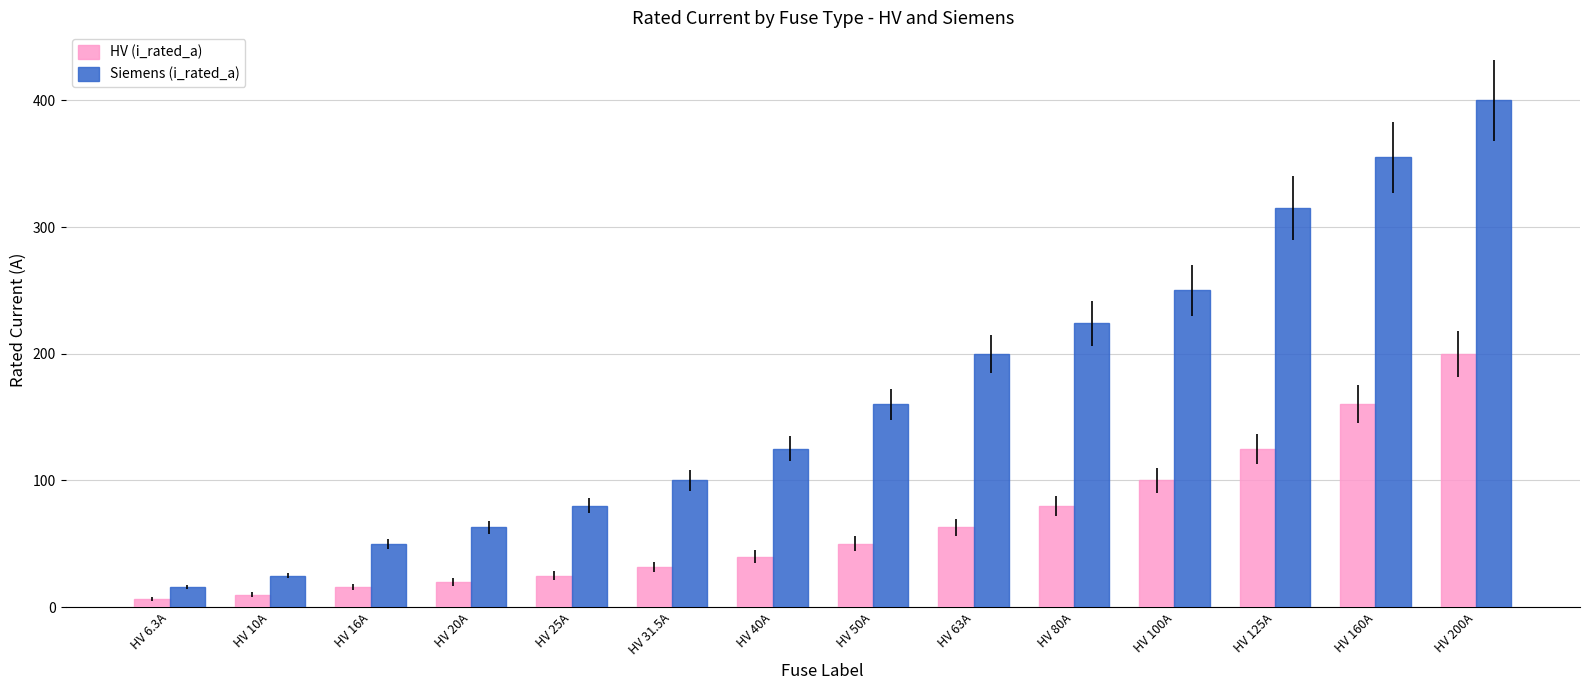

What is the maximum value shown in the chart?

400.0